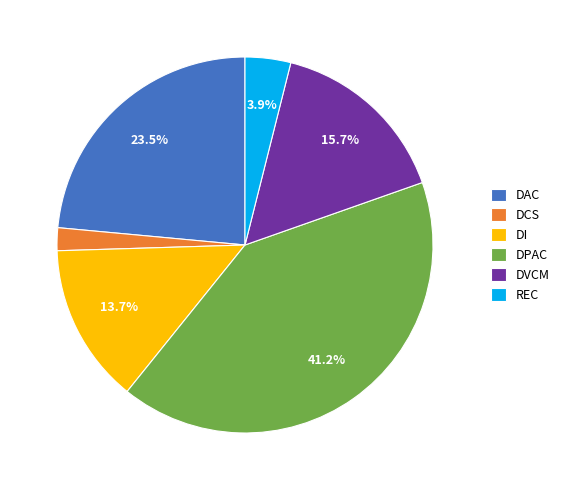

Does DI account for over 50% of the chart?

No